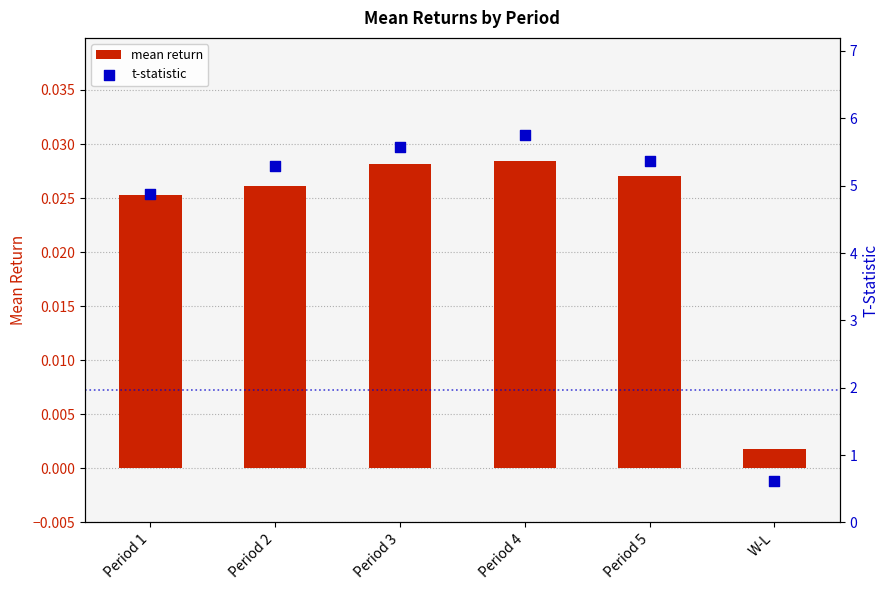

Is the value of mean return at Period 2 greater than the value of t-statistic at W-L?

No